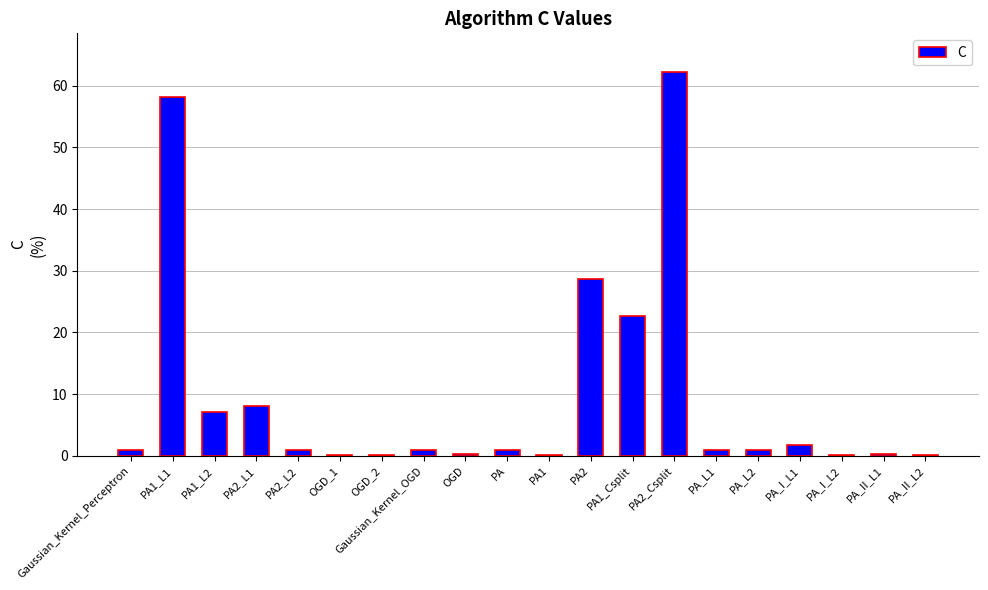

Where is the data nearest to the value 31?

PA2